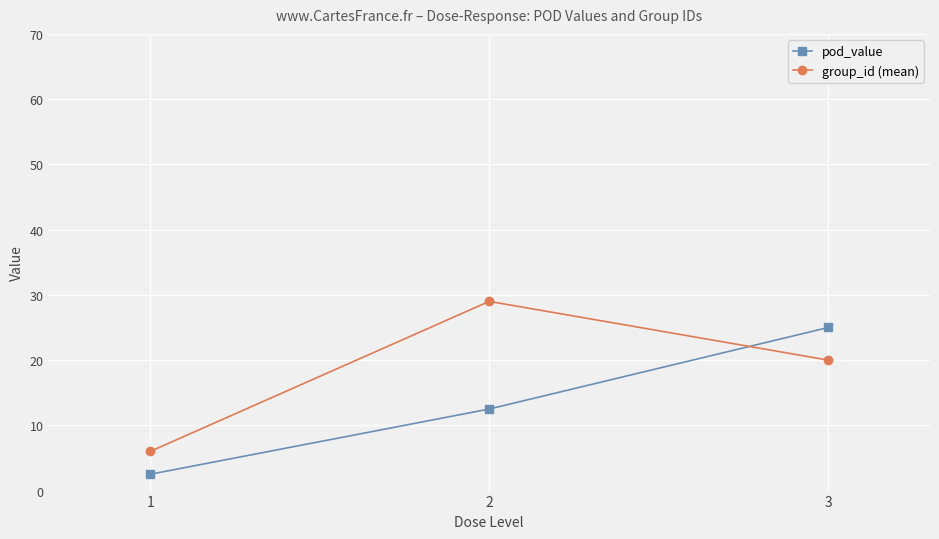

Is it true that pod_value equals 2.5 at 1?

True